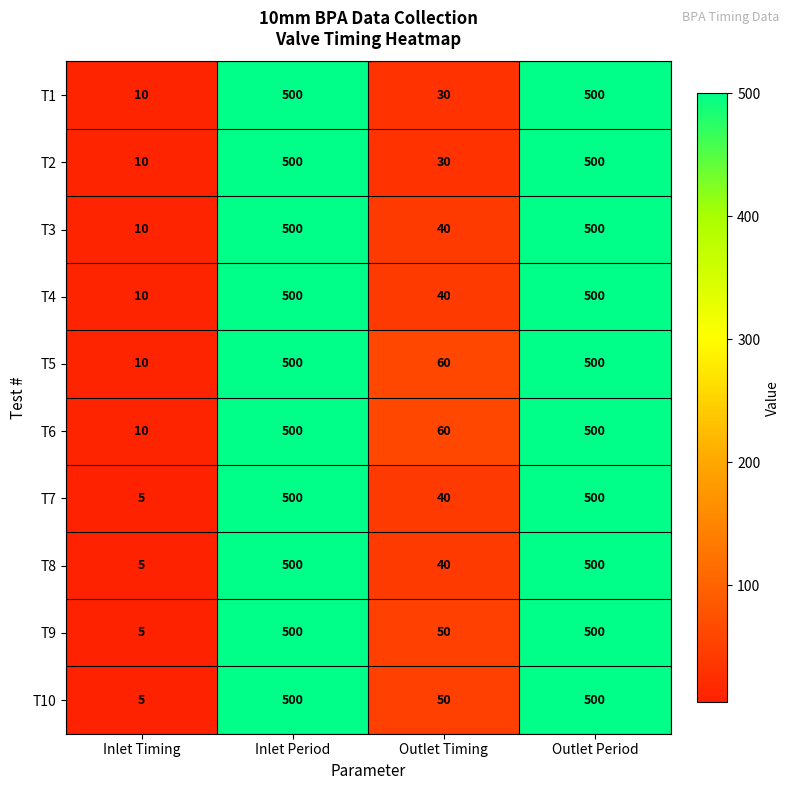

Is it true that T5 equals 500 at Inlet Period?

True